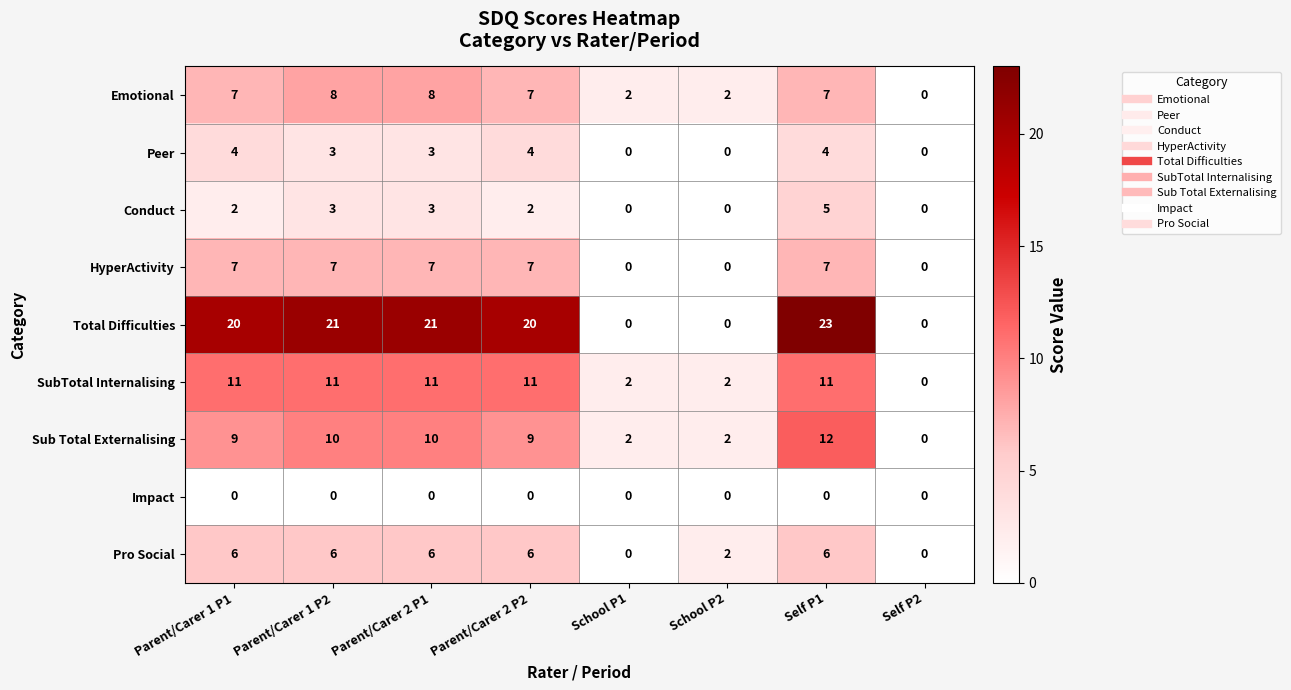

Rank the series by their maximum value, from lowest to highest.

Impact, Peer, Conduct, Pro Social, HyperActivity, Emotional, SubTotal Internalising, Sub Total Externalising, Total Difficulties